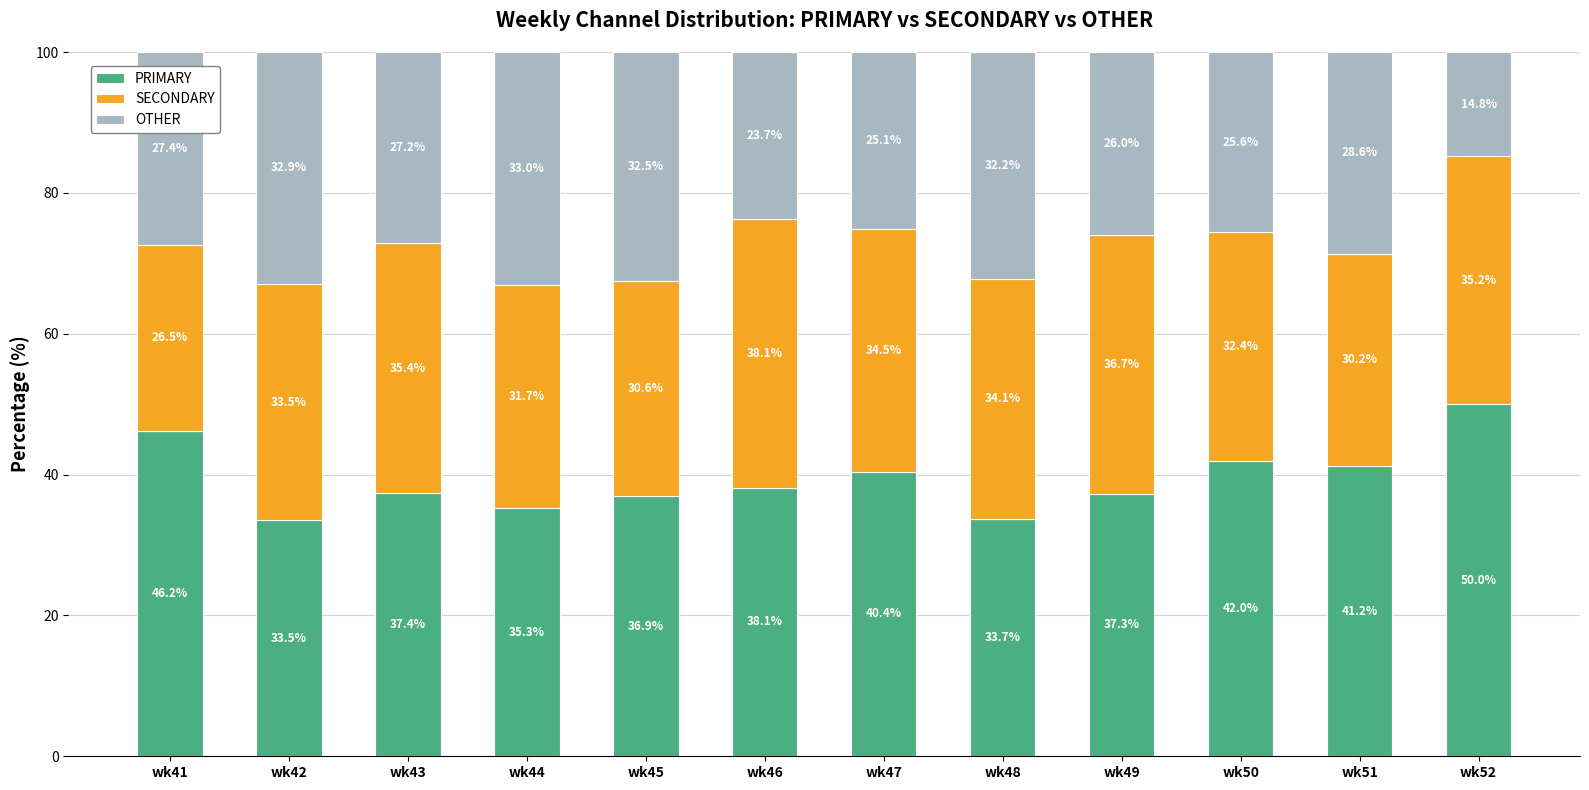

Reading left to right, what are the values for PRIMARY?

46.2	33.5	37.4	35.3	36.9	38.1	40.4	33.7	37.3	42.0	41.2	50.0